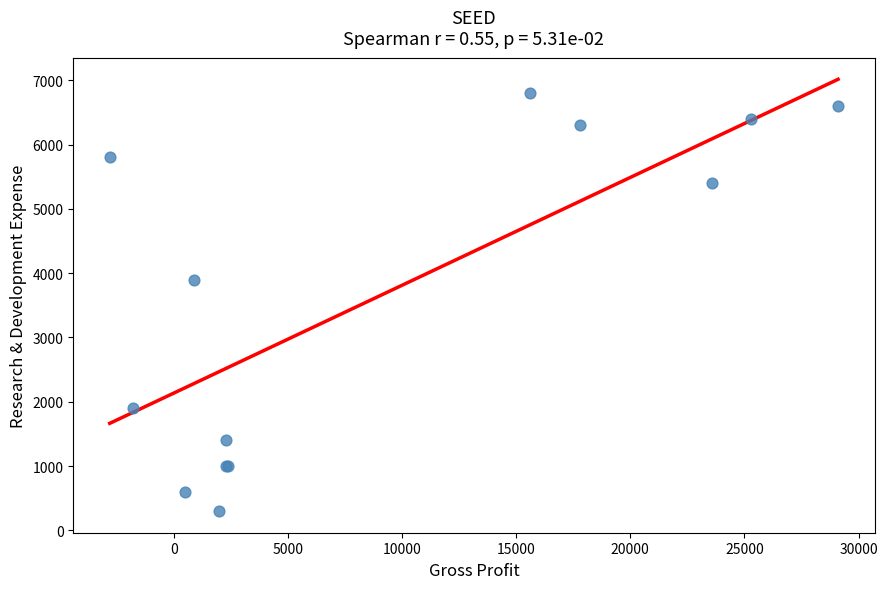

What Y value in the scatter plot is closest to 3550?

3900